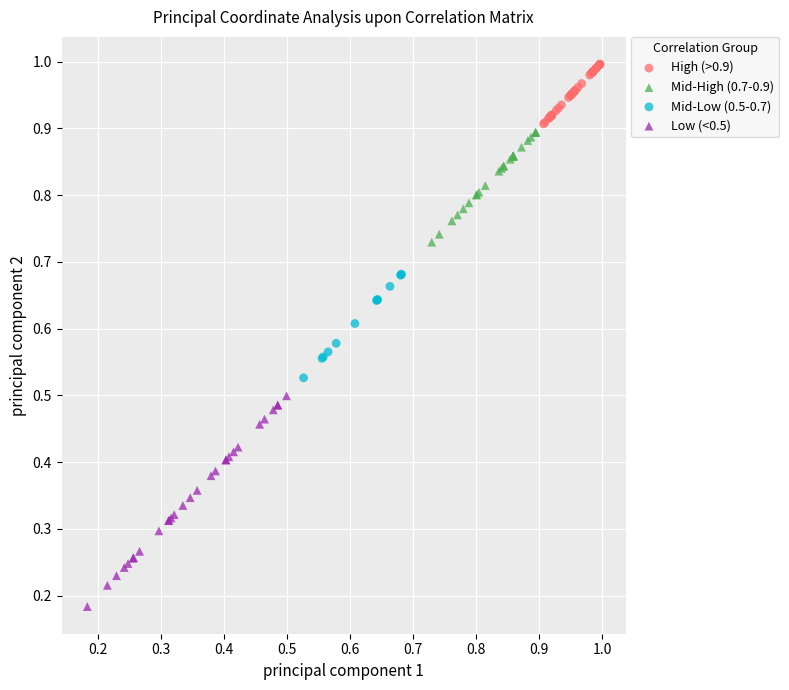

Which series reaches the maximum Y coordinate?

High (>0.9)